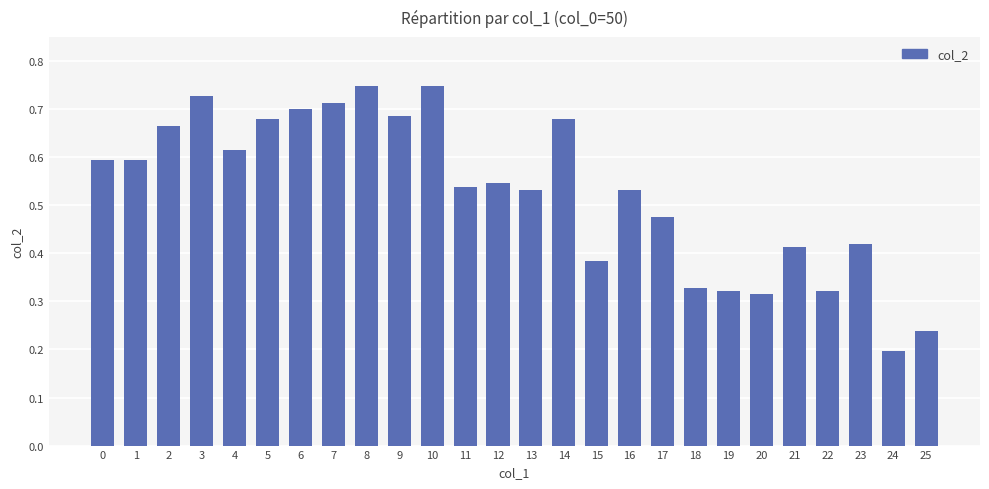

At which category does the chart reach its minimum across all series?

24